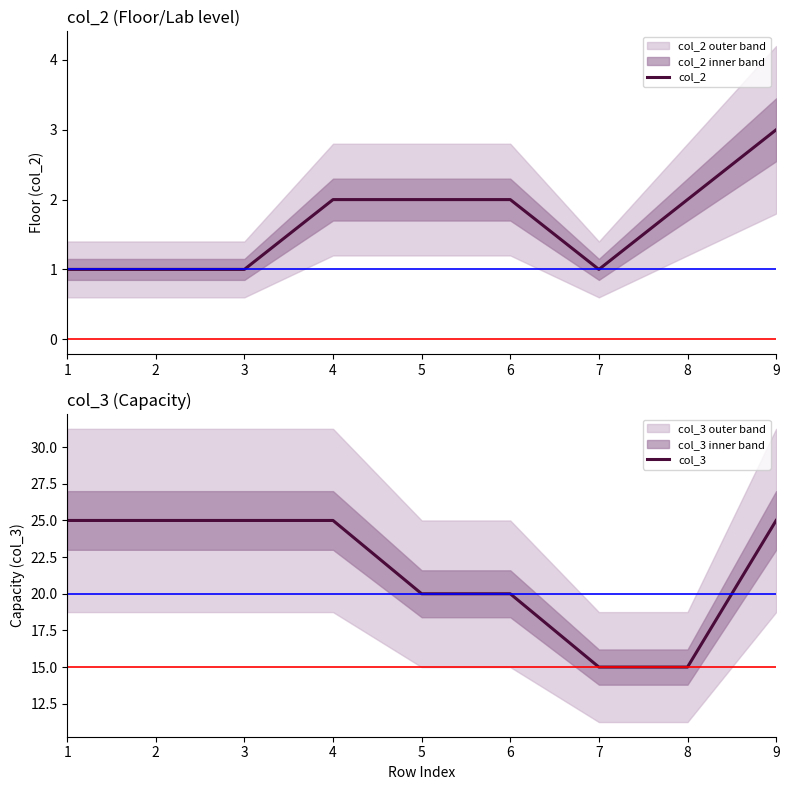

The value of col_3 at 1 is 25. True or false?

True